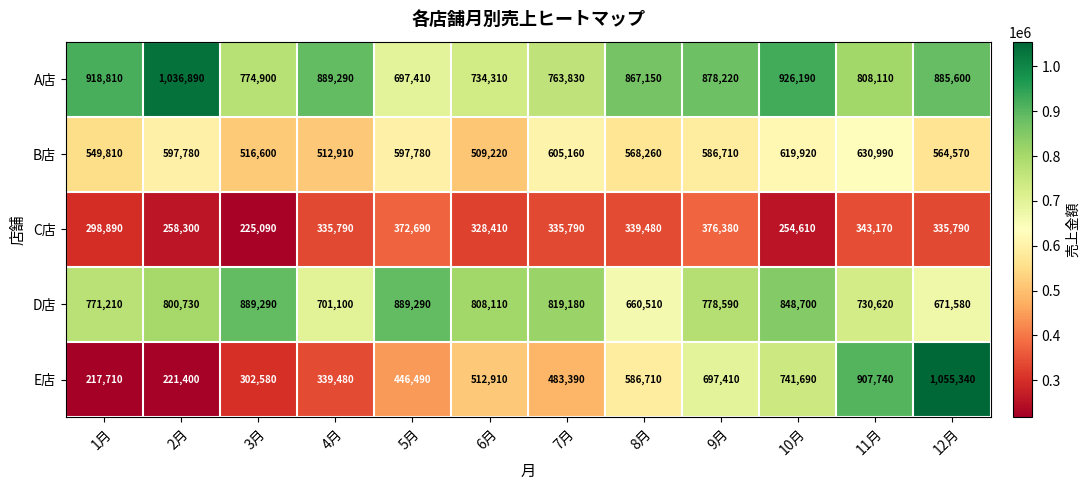

Is it true that D店 equals 848700 at 10月?

True